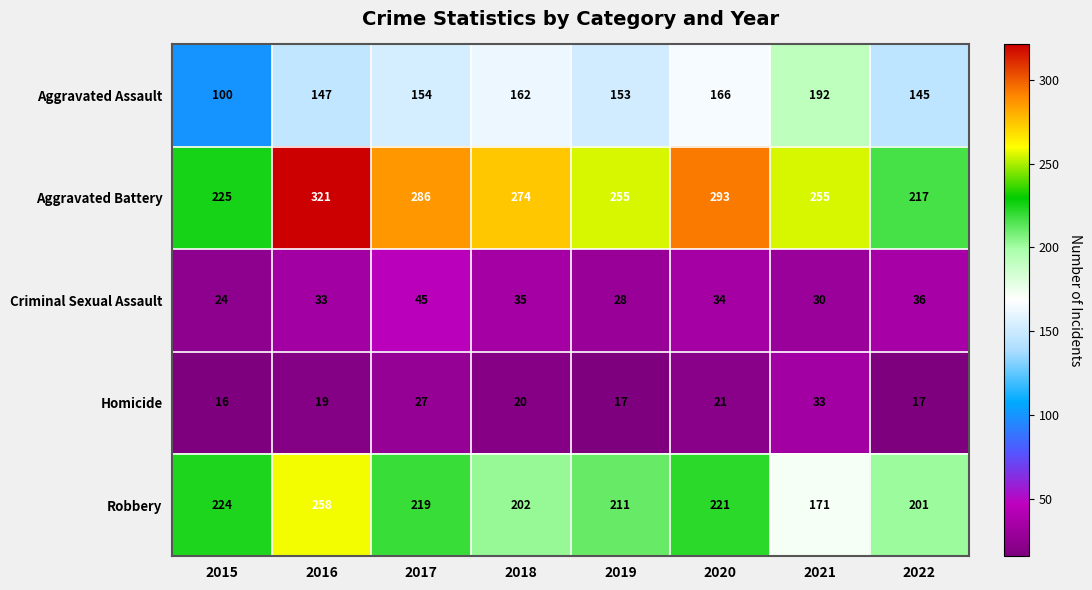

What is the difference between the maximum and second lowest values in the Aggravated Battery series?

96